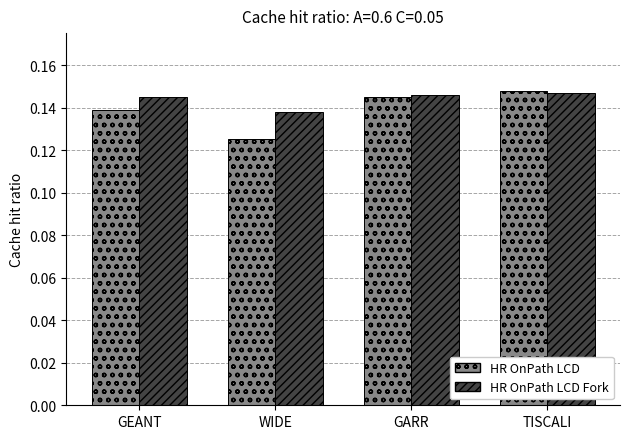

Which category has the lowest value in the HR OnPath LCD series?

WIDE